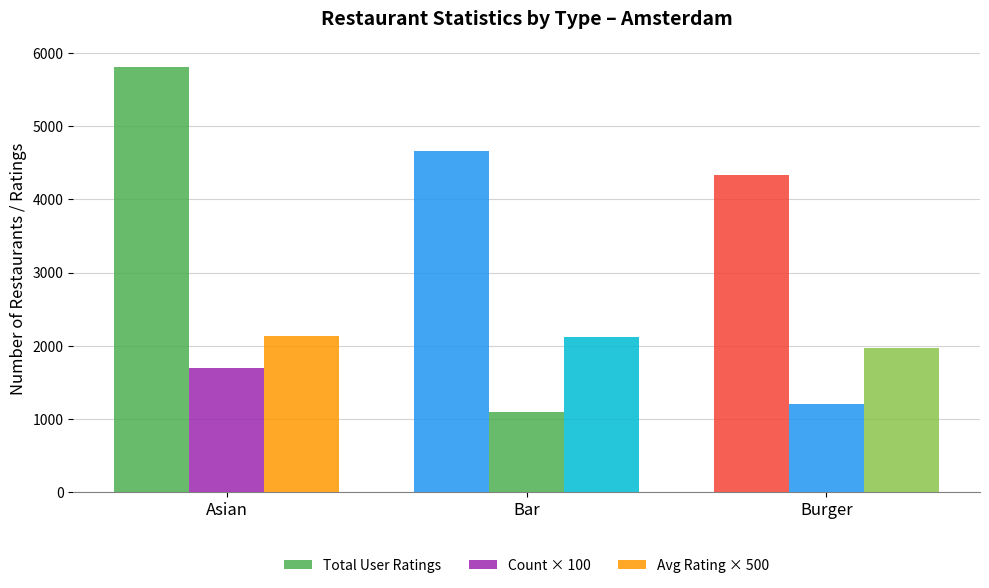

True or false: Avg Rating × 500 has a value of 2115 at Bar.

True